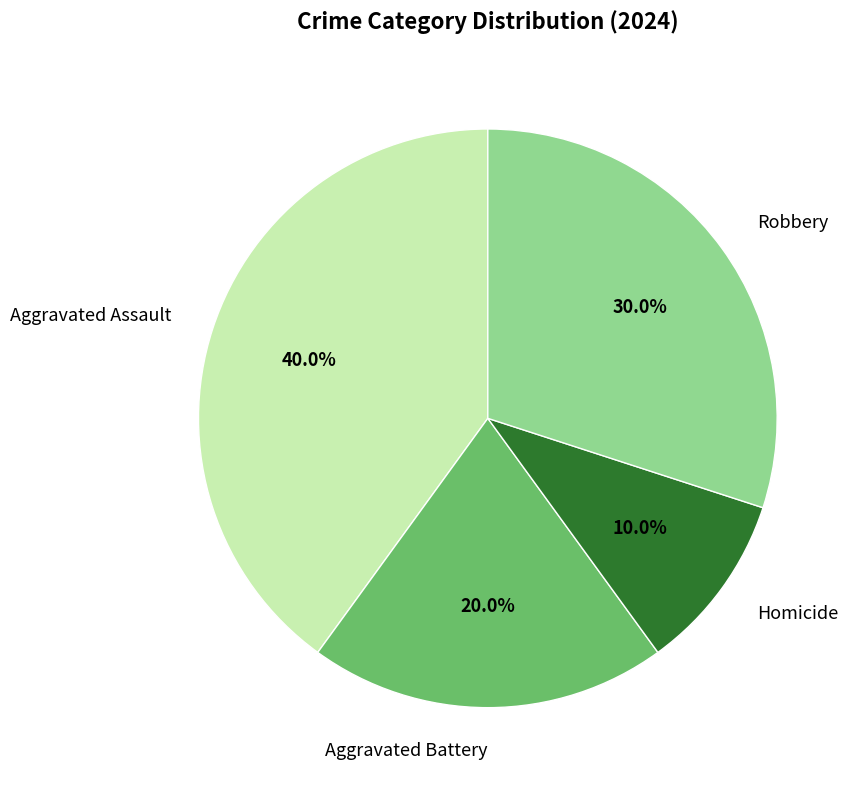

Does any single category account for the majority?

No